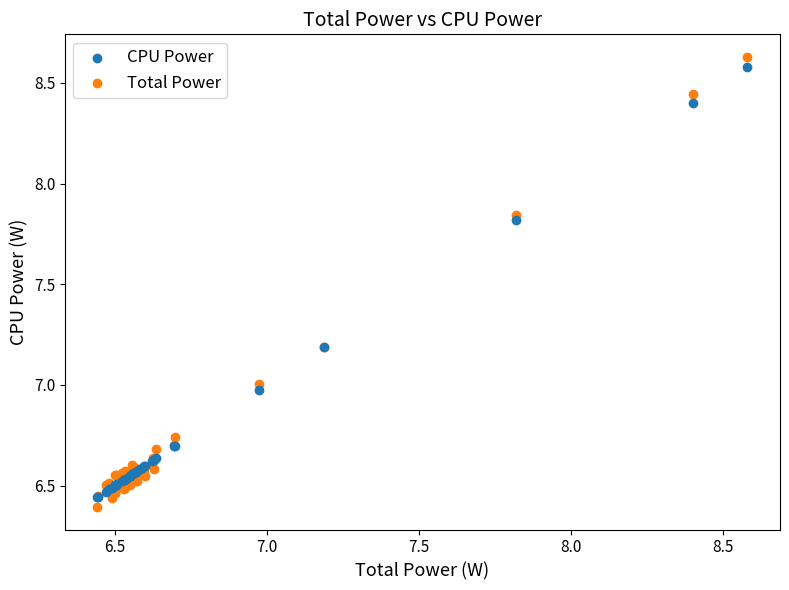

Which series has the widest spread of Y values?

Total Power